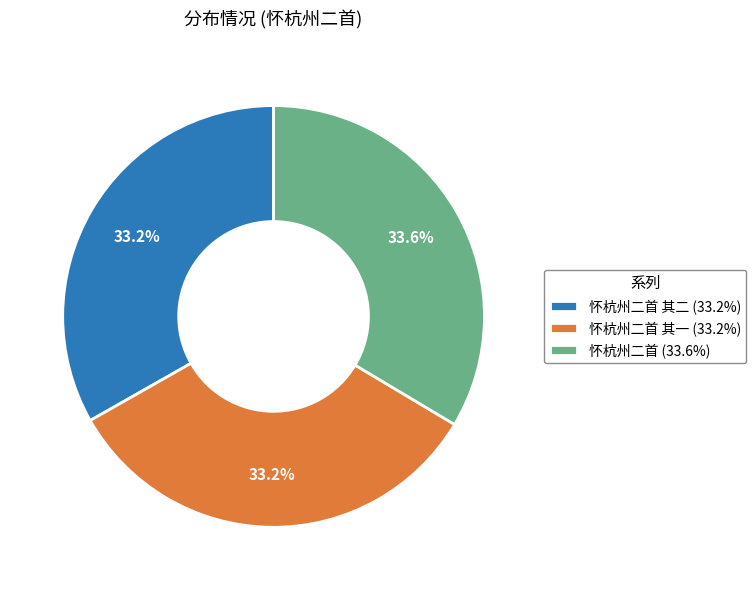

Is the sum of 怀杭州二首 (33.6%) and 怀杭州二首 其二 (33.2%) greater than half?

Yes